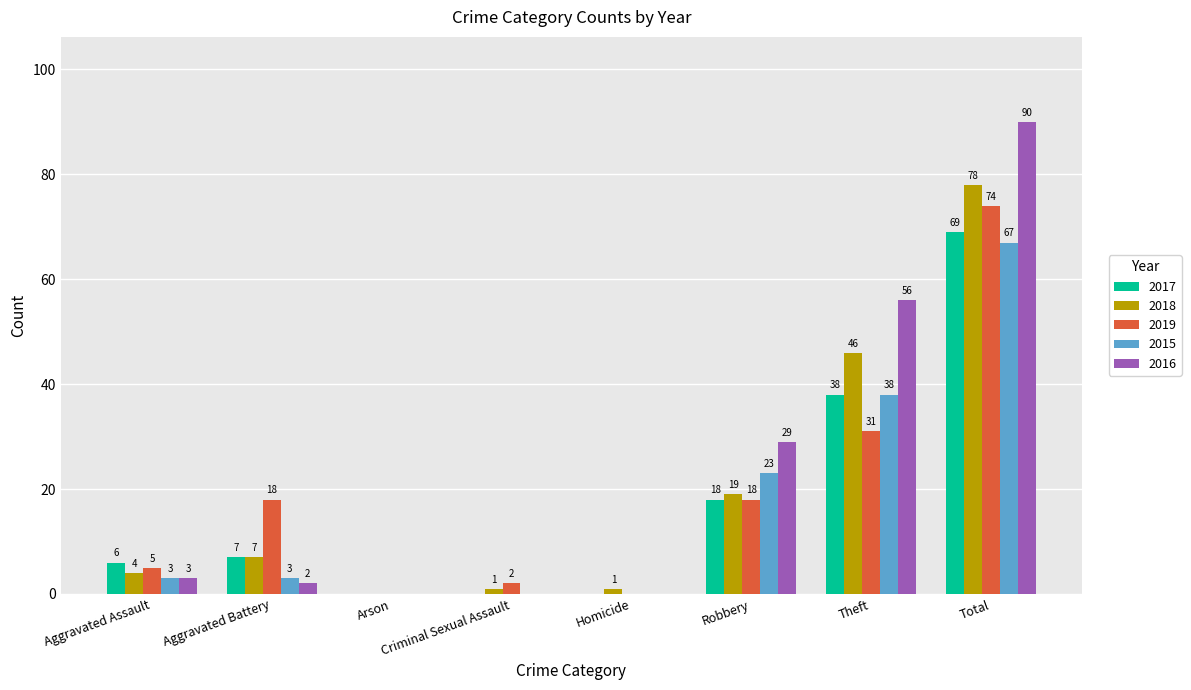

Reading left to right, what are all the values shown in this chart?

2017: Aggravated Assault=6	Aggravated Battery=7	Arson=0	Criminal Sexual Assault=0	Homicide=0	Robbery=18	Theft=38	Total=69
2018: Aggravated Assault=4	Aggravated Battery=7	Arson=0	Criminal Sexual Assault=1	Homicide=1	Robbery=19	Theft=46	Total=78
2019: Aggravated Assault=5	Aggravated Battery=18	Arson=0	Criminal Sexual Assault=2	Homicide=0	Robbery=18	Theft=31	Total=74
2015: Aggravated Assault=3	Aggravated Battery=3	Arson=0	Criminal Sexual Assault=0	Homicide=0	Robbery=23	Theft=38	Total=67
2016: Aggravated Assault=3	Aggravated Battery=2	Arson=0	Criminal Sexual Assault=0	Homicide=0	Robbery=29	Theft=56	Total=90